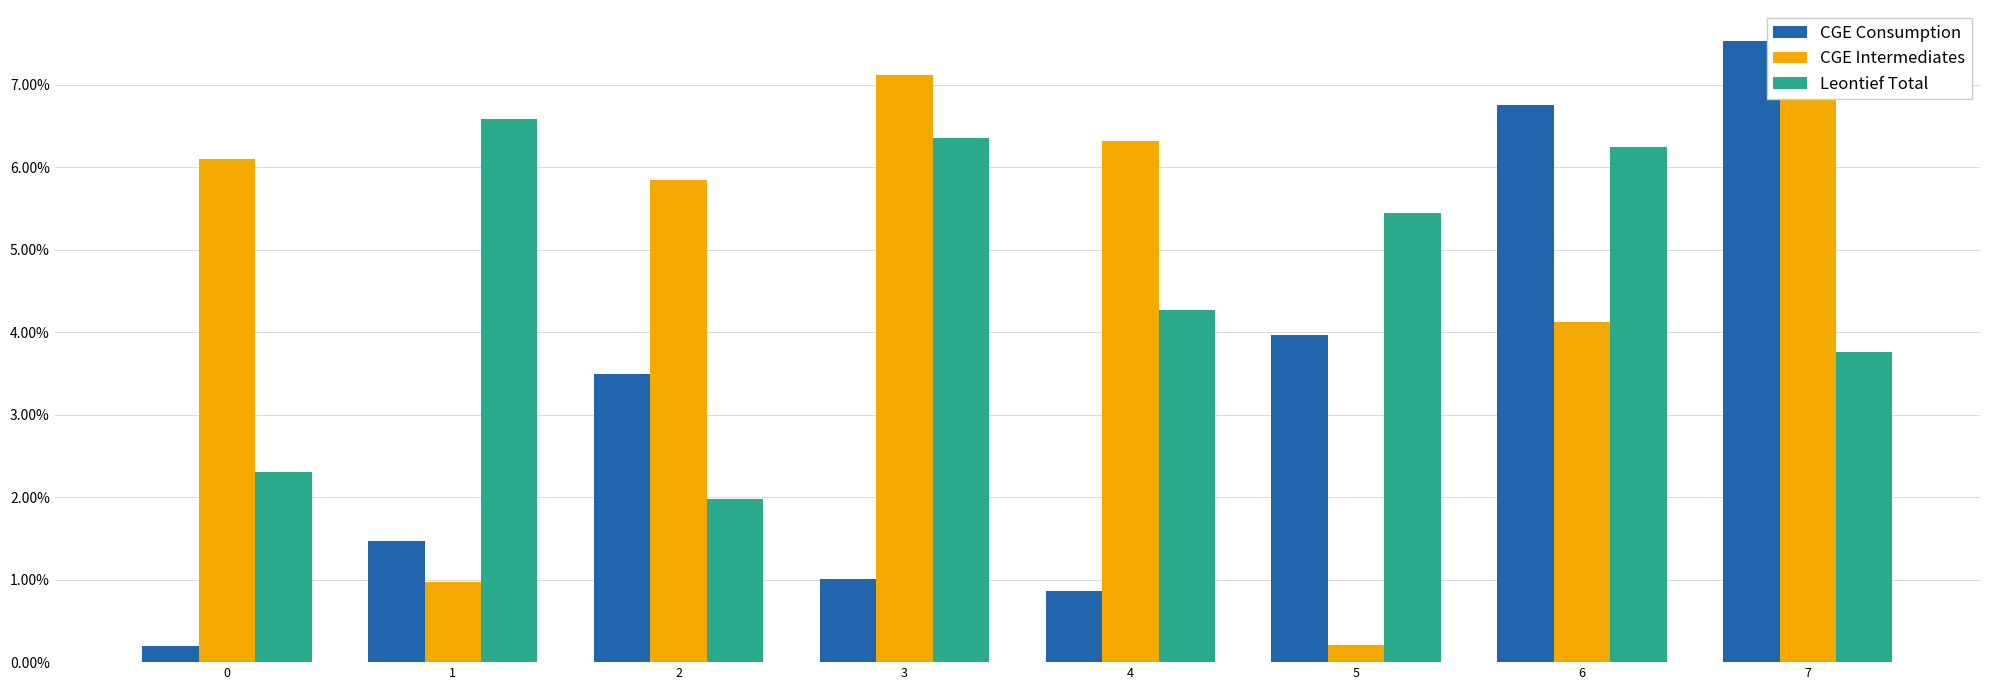

What is the difference between the maximum and minimum values in the CGE Intermediates series?

6.9